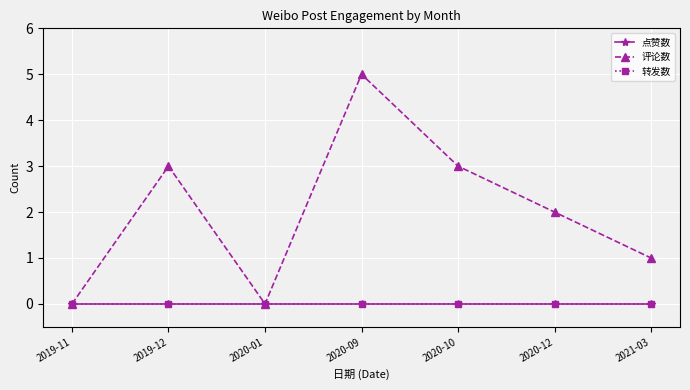

What is the label of the 4th point from the left?

2020-09